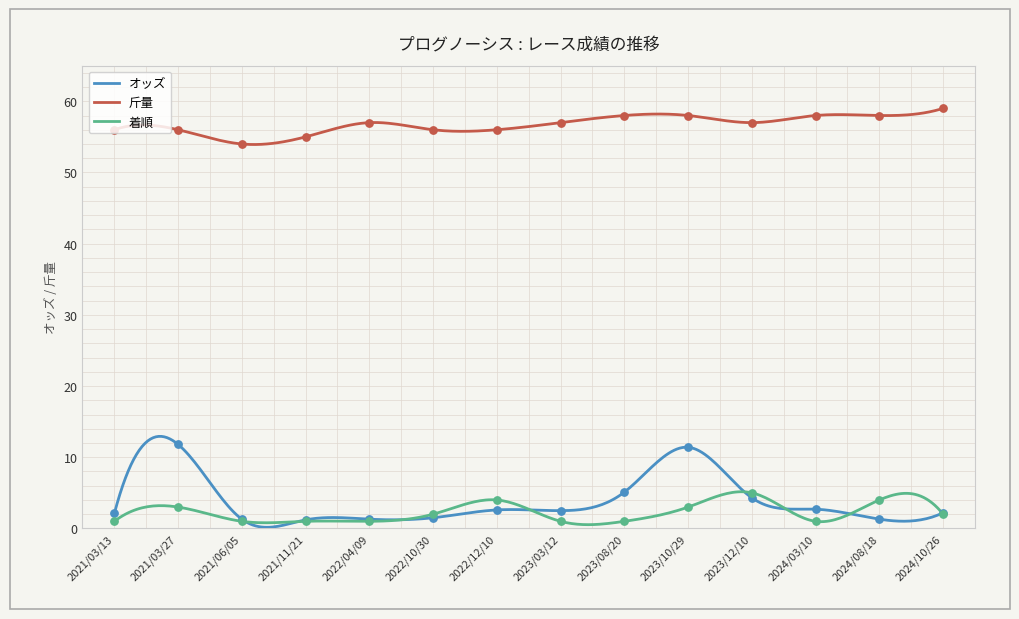

Which series has the largest range (max minus min)?

オッズ